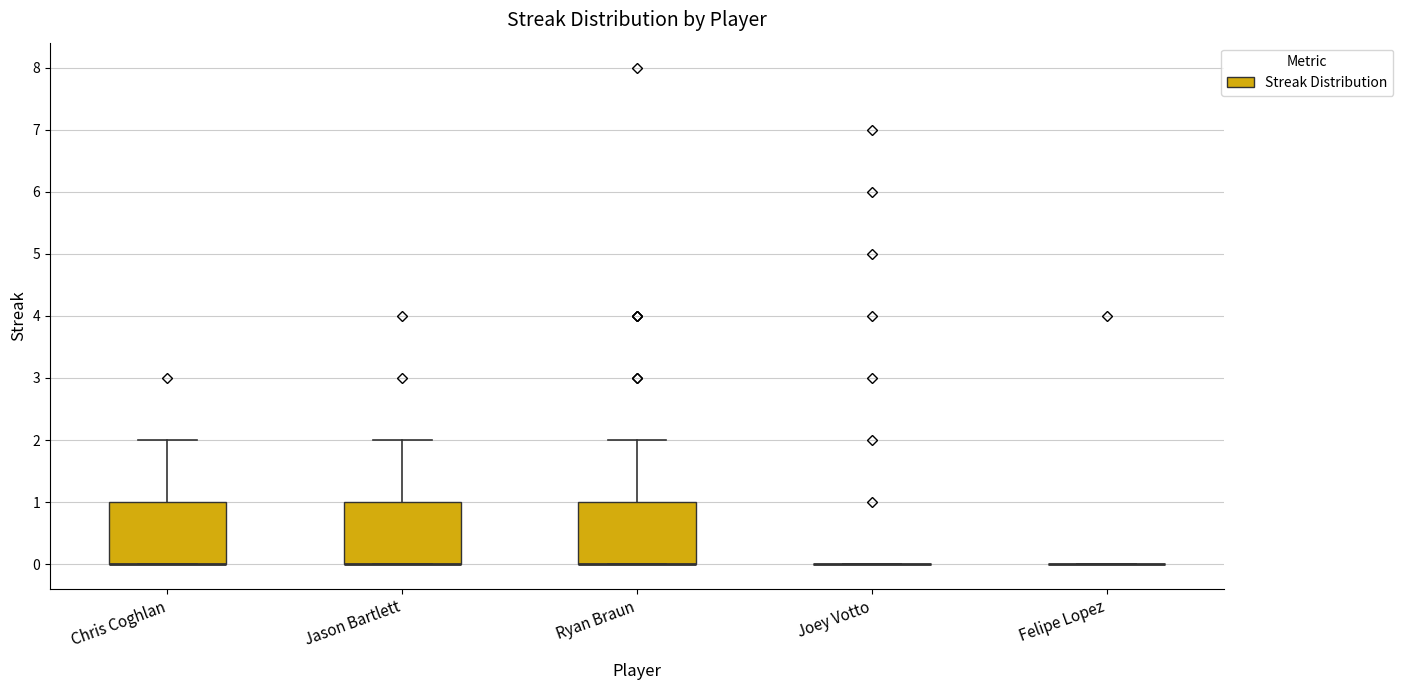

Reading left to right, read every box against the y-axis: the position of its median line, the range the box covers, and the ends of its whiskers. The values are not printed on the chart, so give them approximately, as read against the axis.

Chris Coghlan: median 0 (drawn on the box's lower edge), box 0 to 1, whiskers 0 to 2
Jason Bartlett: median 0 (drawn on the box's lower edge), box 0 to 1, whiskers 0 to 2
Ryan Braun: median 0 (drawn on the box's lower edge), box 0 to 1, whiskers 0 to 2
Joey Votto: box collapsed to a line at 0, whiskers 0 to 0
Felipe Lopez: box collapsed to a line at 0, whiskers 0 to 0